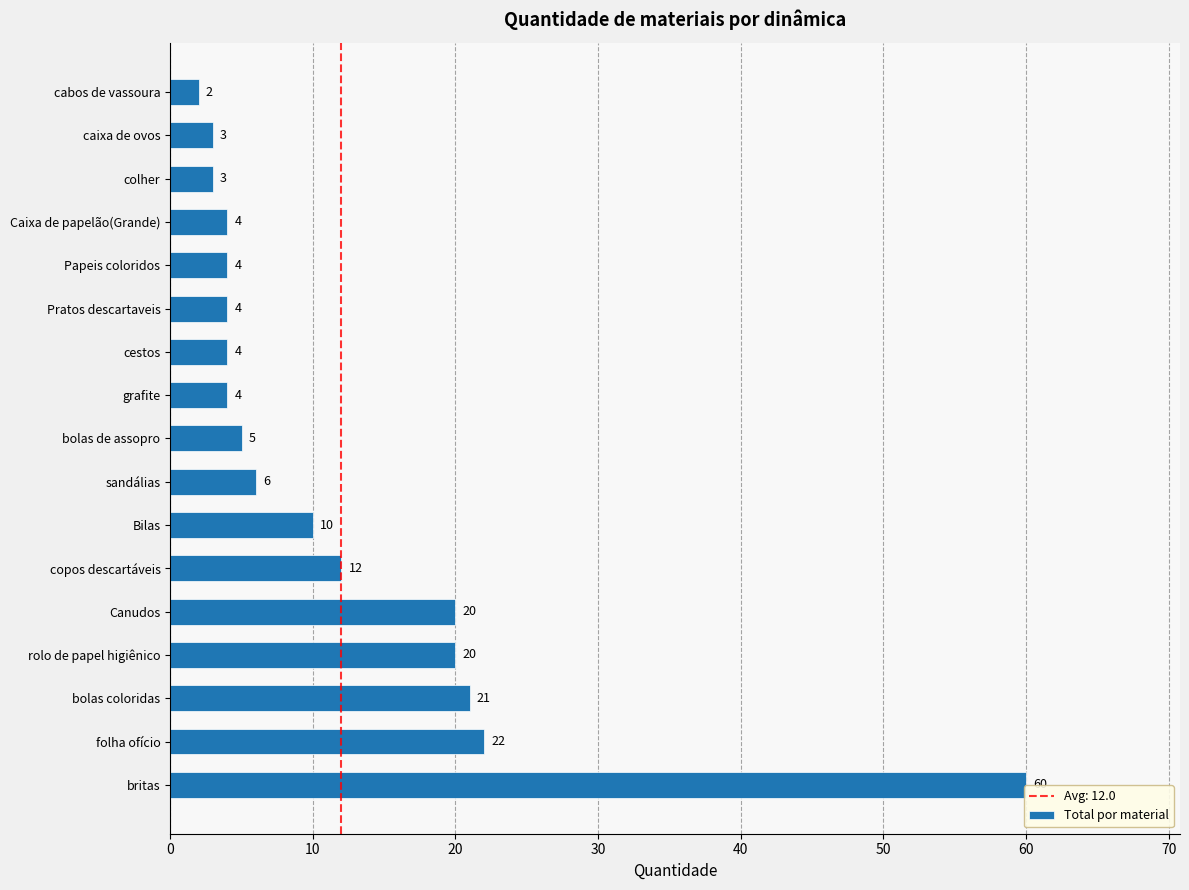

What is the maximum value shown in the chart?

60